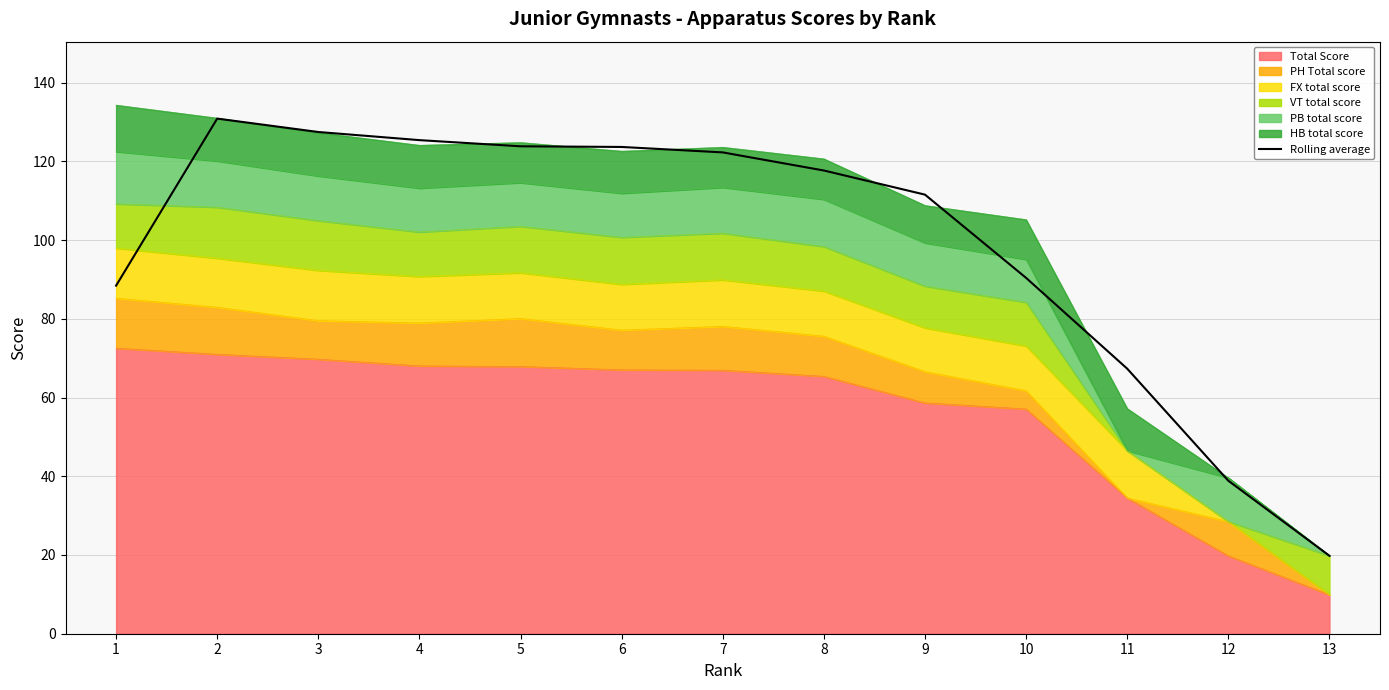

What value does the data have at 2?

130.9